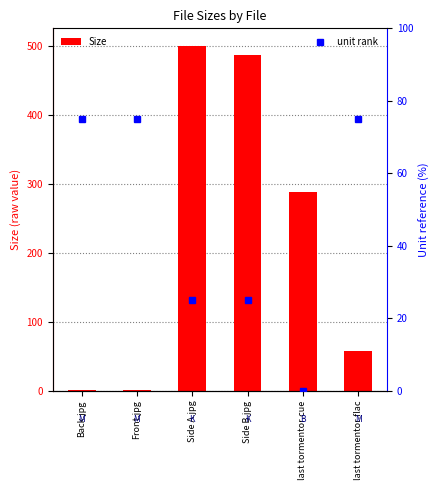

What is the sum of the values at last tormentor.cue and Back.jpg?

289.5